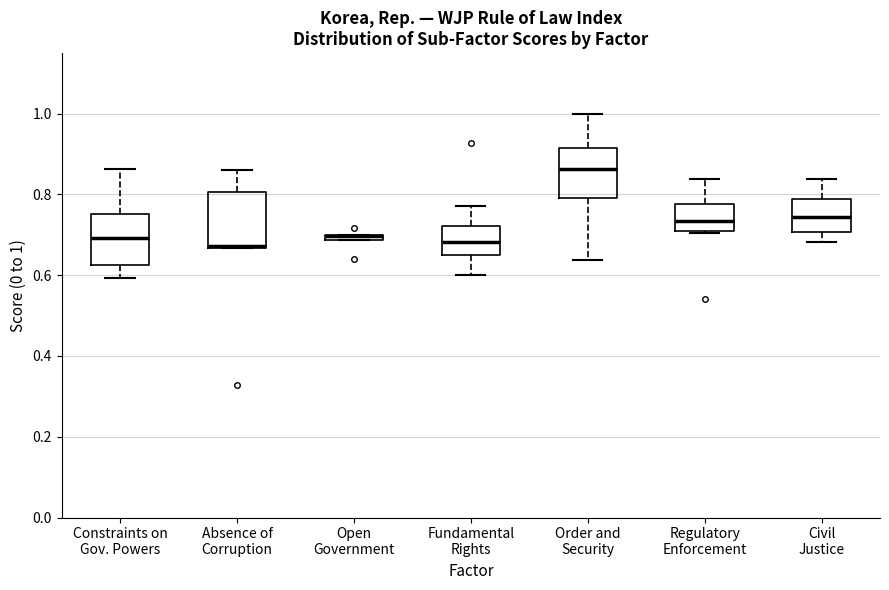

Where is the lower edge of the box for Order and Security on the y-axis? The values are not printed on the chart, so give them approximately, as read against the axis.

0.80